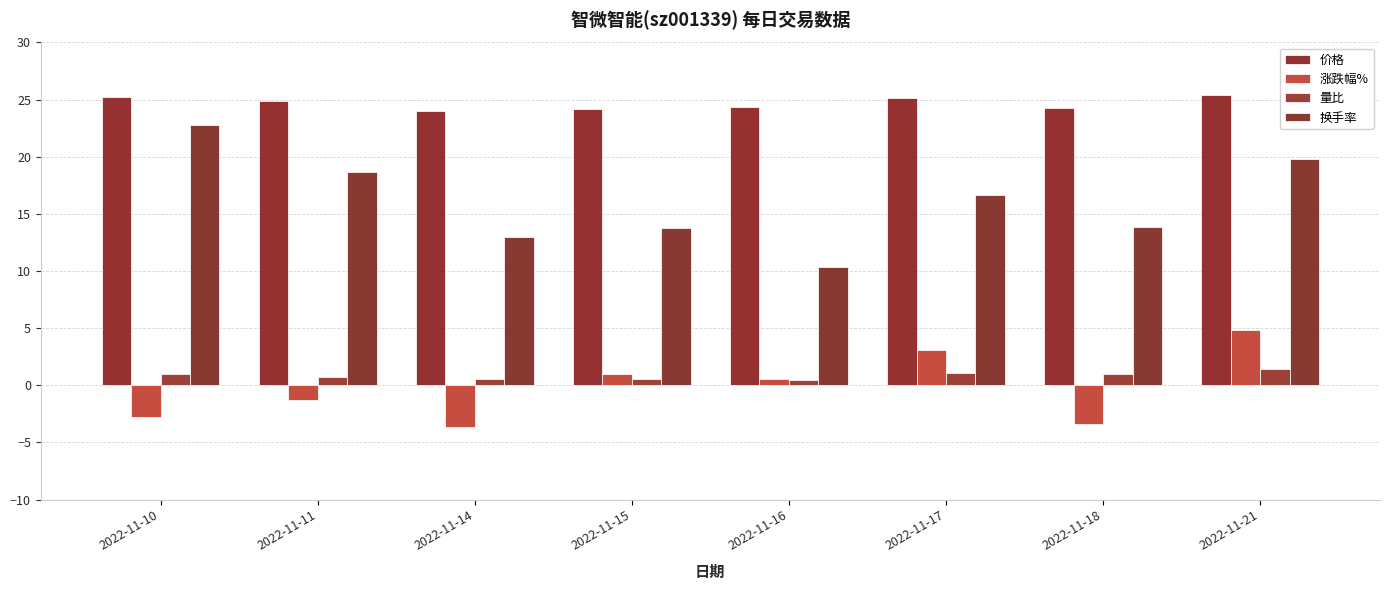

Where does the 价格 series first go above 24?

2022-11-10